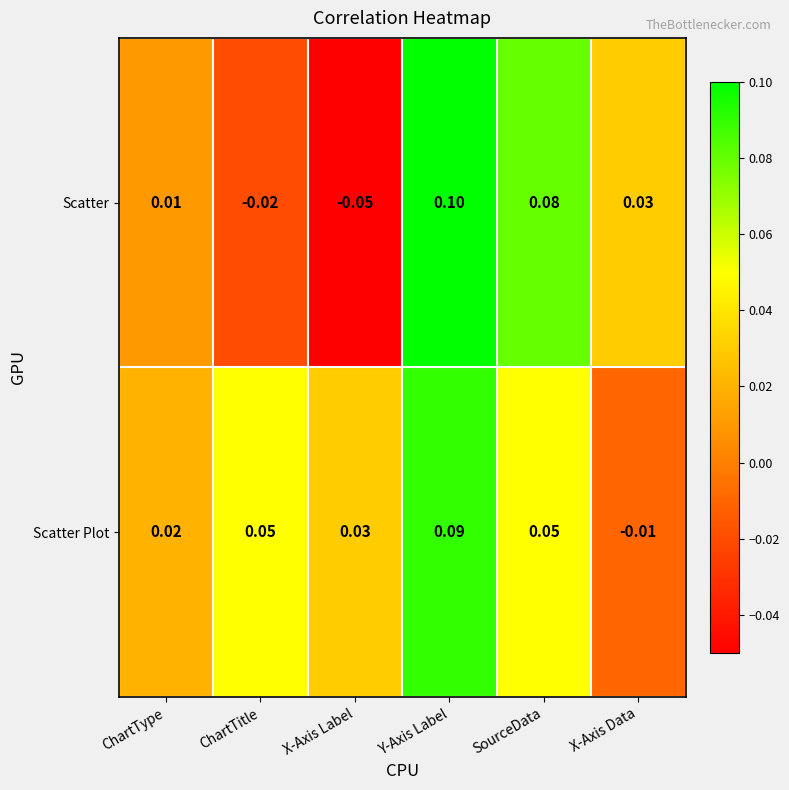

Between ChartType and SourceData, which series saw the biggest shift?

Scatter